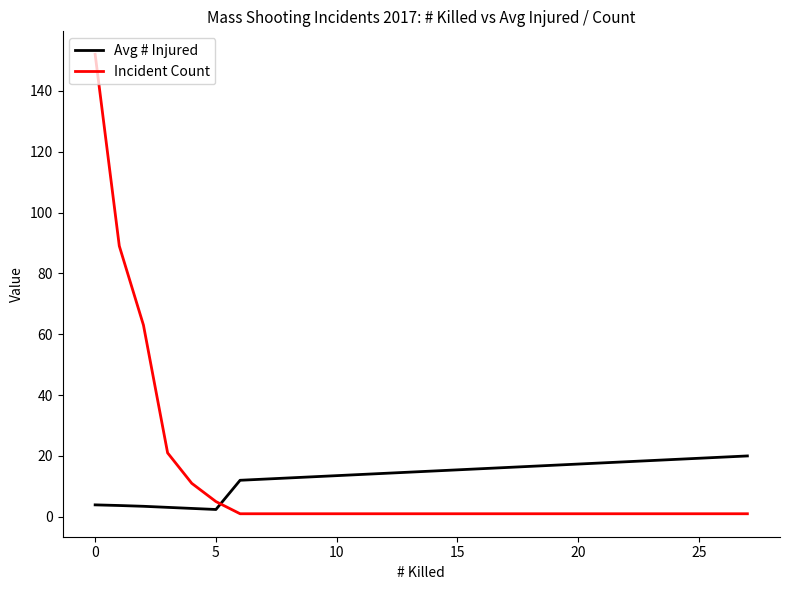

Which series has the largest range (max minus min)?

Incident Count